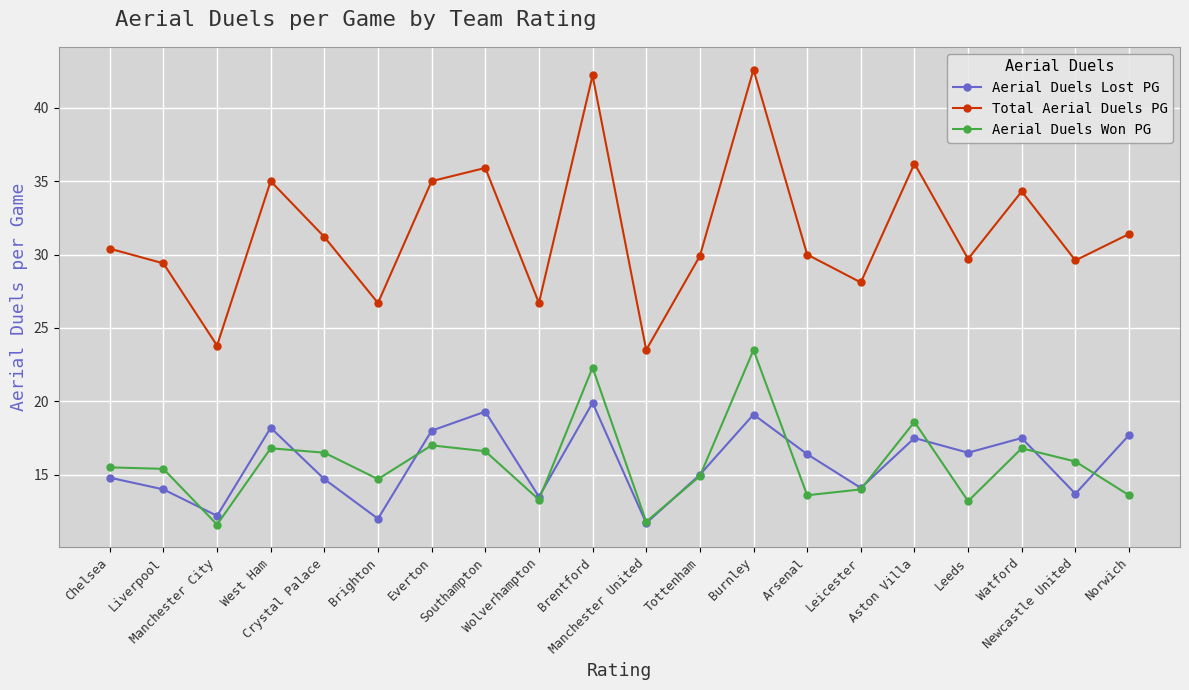

At which label is Total Aerial Duels PG closest to 33?

Watford